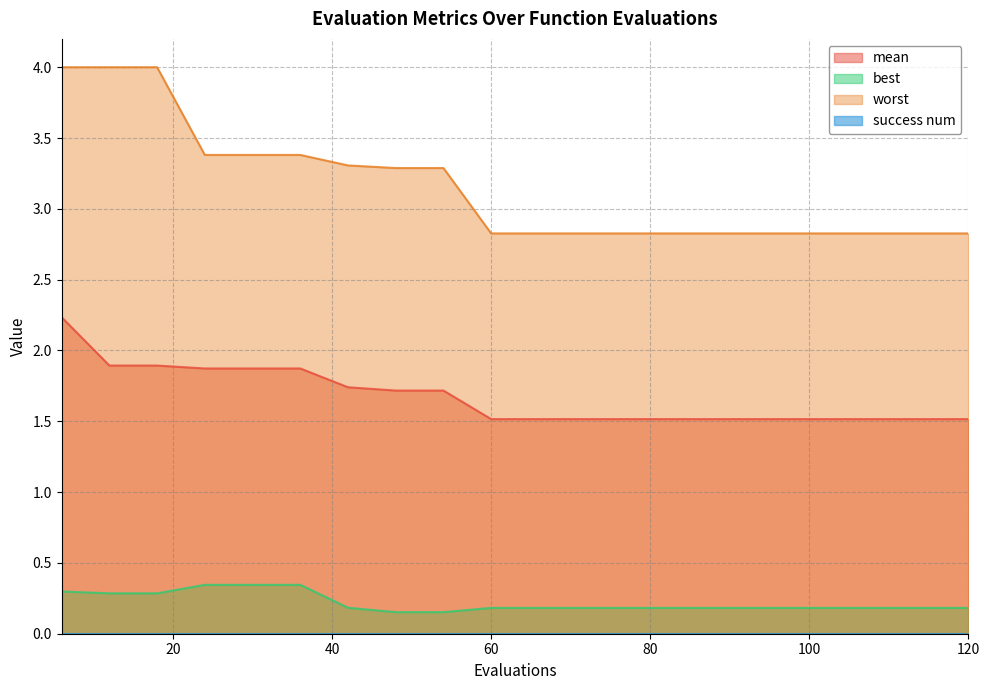

How many worst values are between 2 and 3?

11